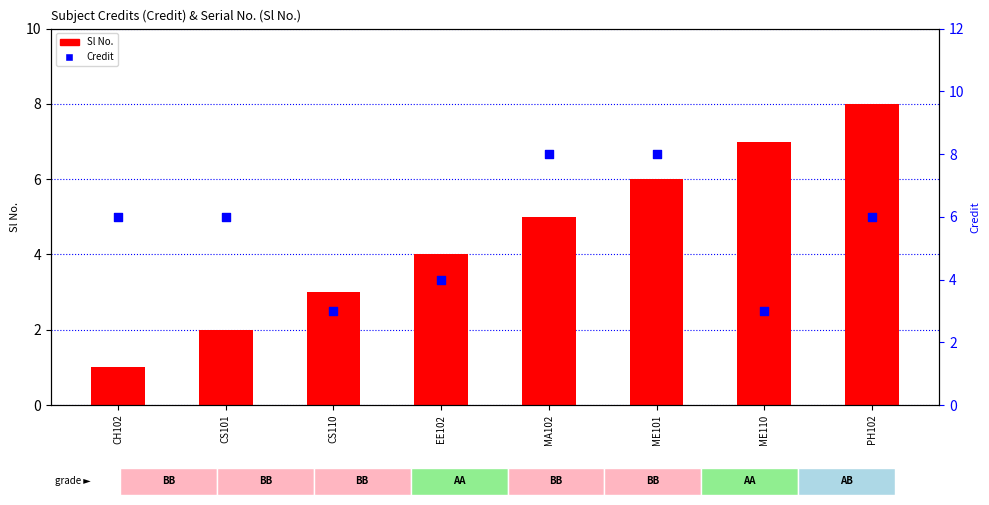

Which series reaches the maximum Y coordinate?

Sl No.